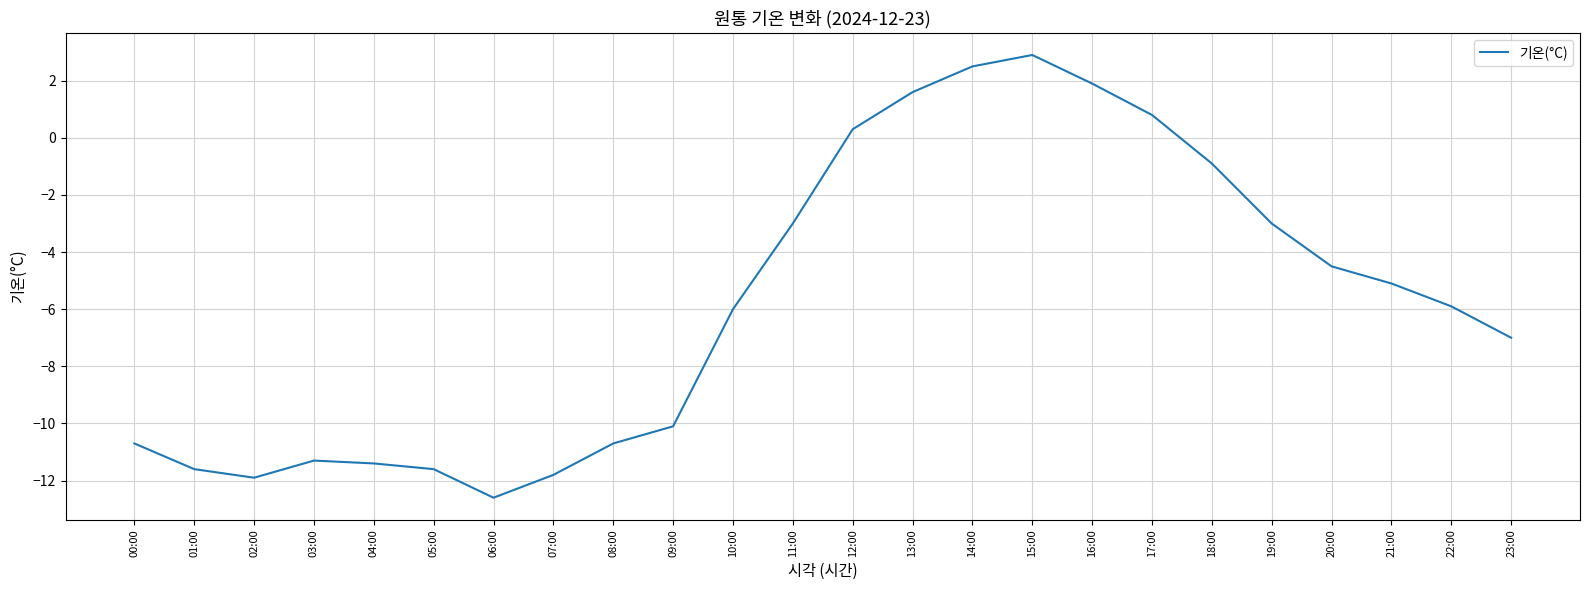

The value at 18:00 is -1.6. True or false?

False